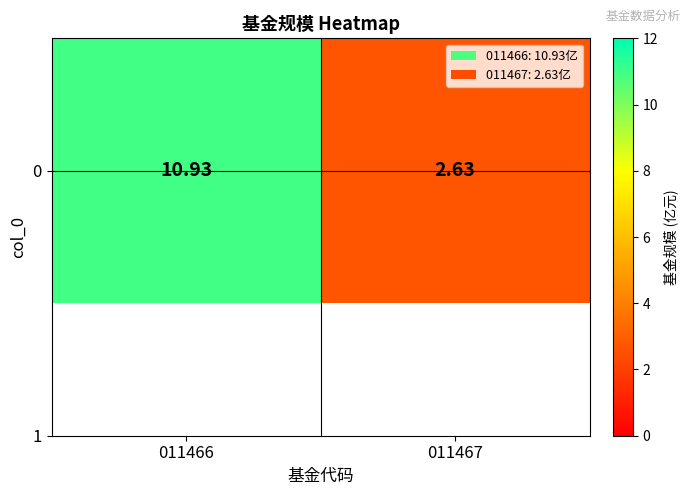

What is the smallest value displayed?

2.6